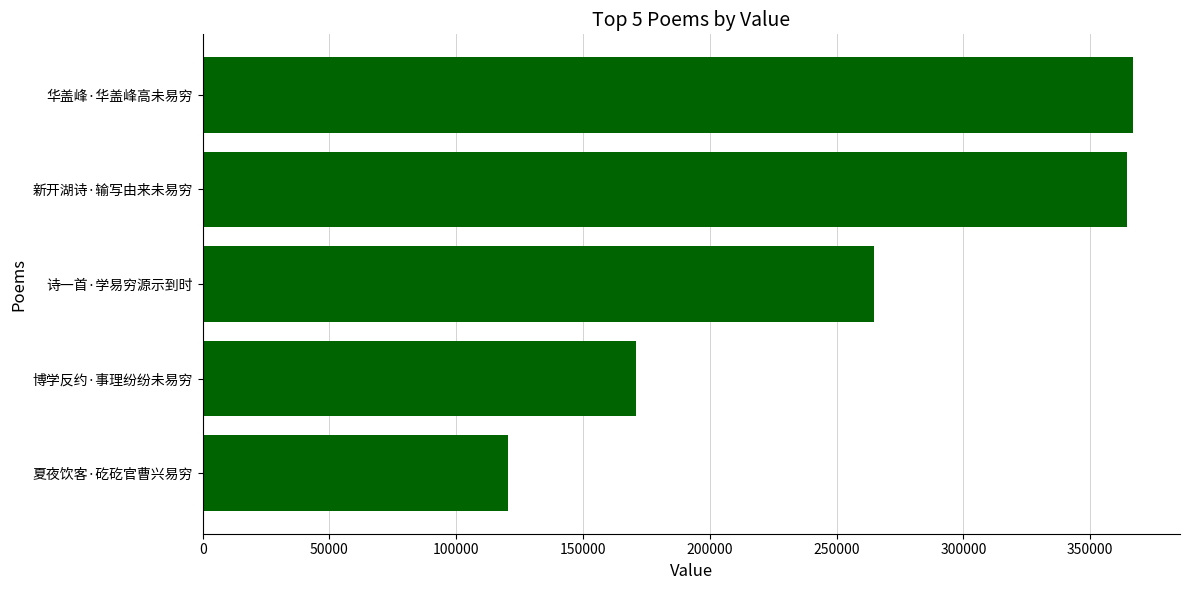

How many series are shown in this chart?

1